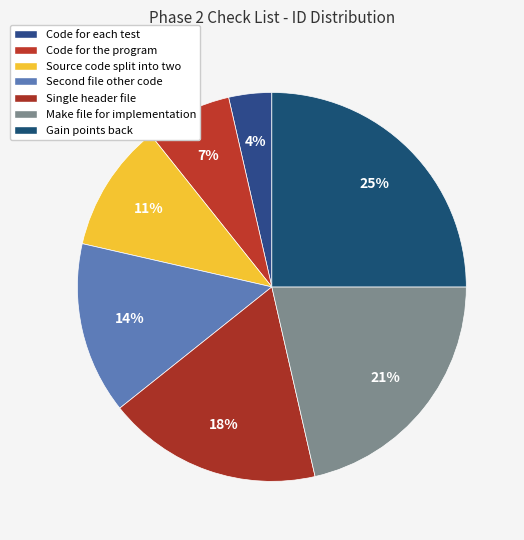

To the nearest percent, what is the average slice percentage?

14%